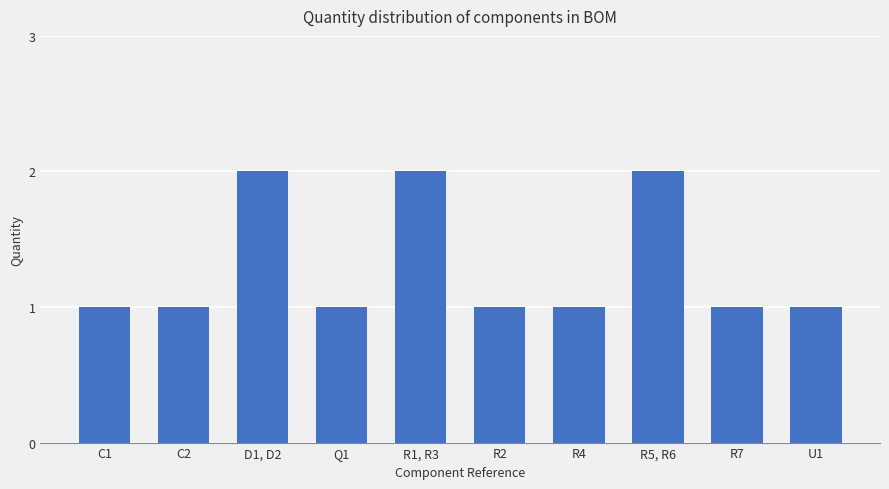

Approximately how many times larger is the value at R5, R6 compared to U1?

2.0